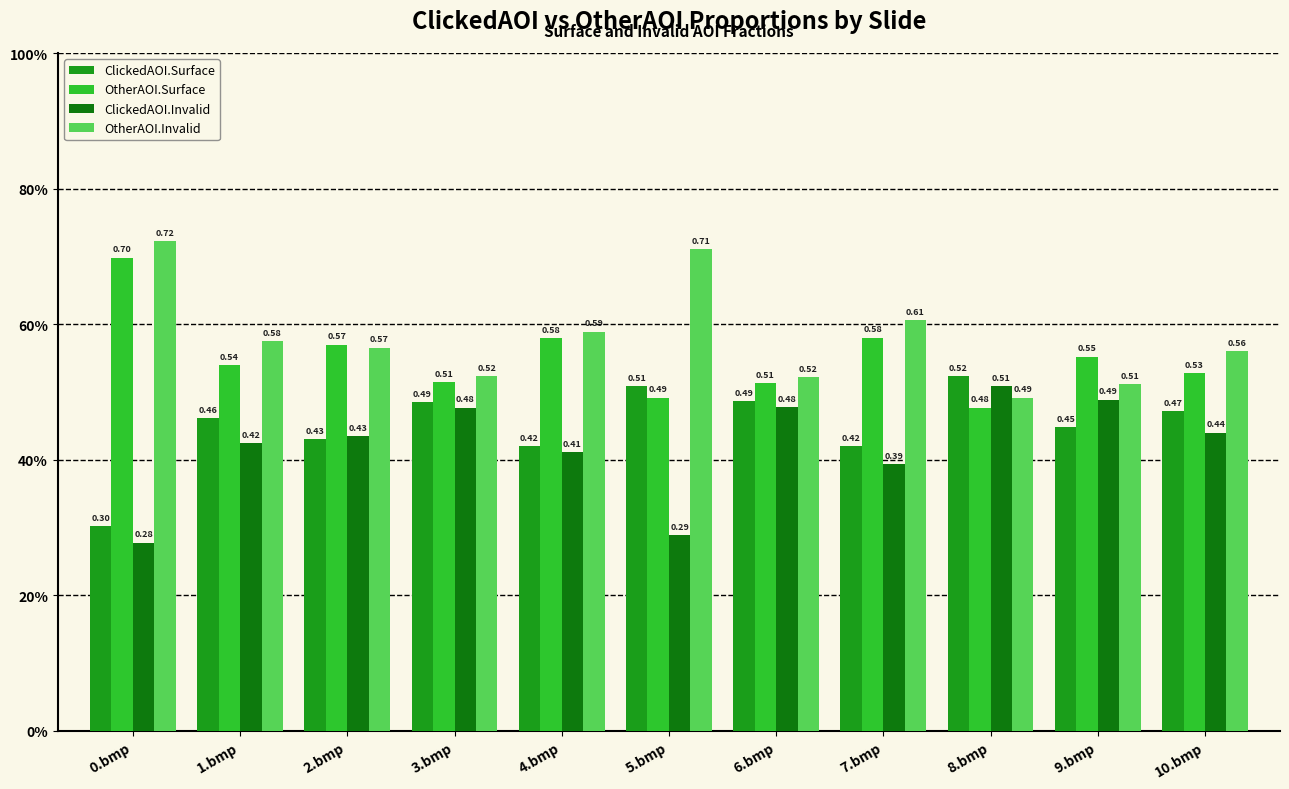

What are all the series names shown in the legend?

ClickedAOI.Surface, OtherAOI.Surface, ClickedAOI.Invalid, OtherAOI.Invalid